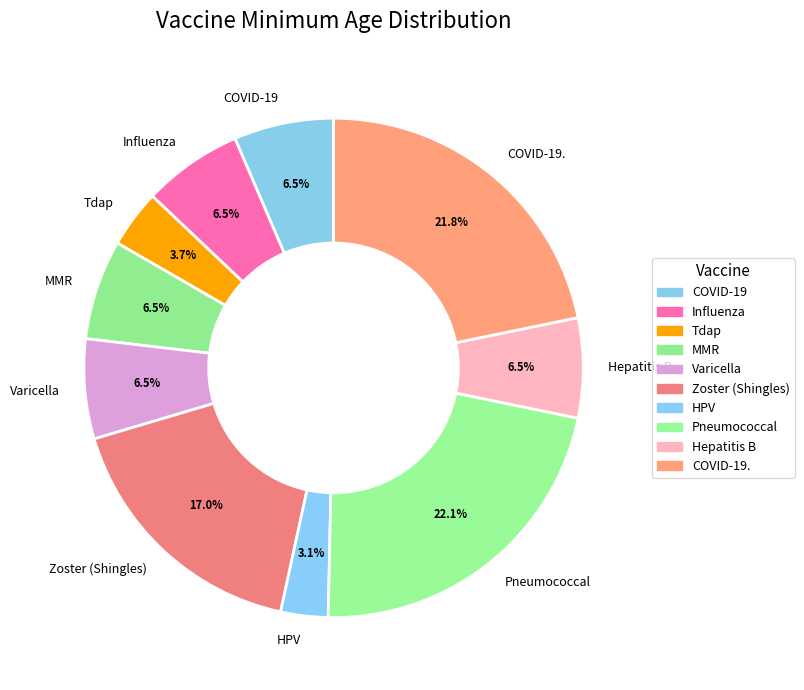

True or false: Tdap accounts for 14% of the total.

False